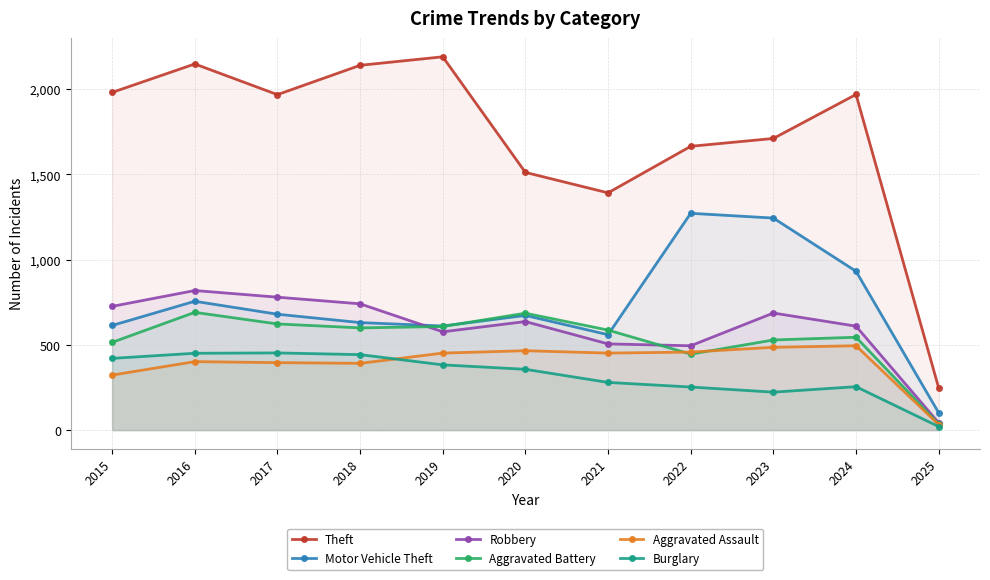

What is the greatest value displayed?

2190